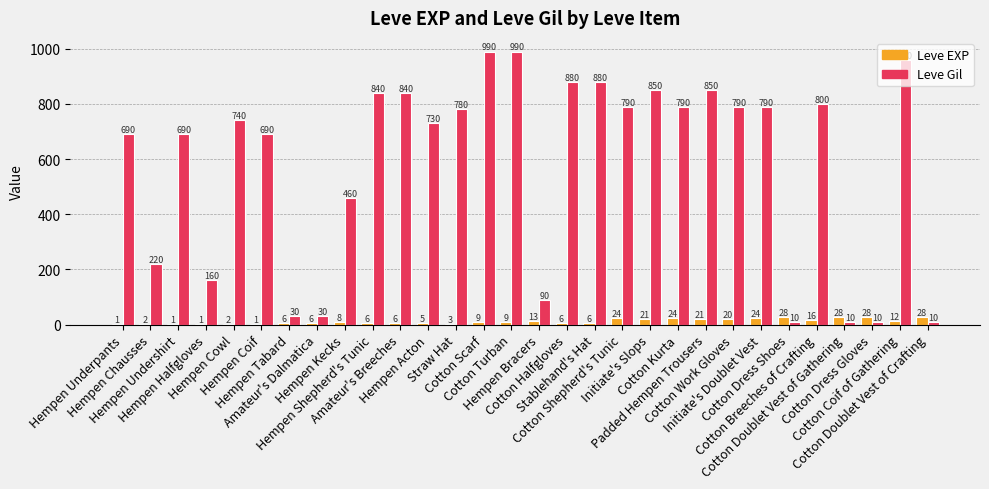

Which series has the widest spread of values?

Leve Gil